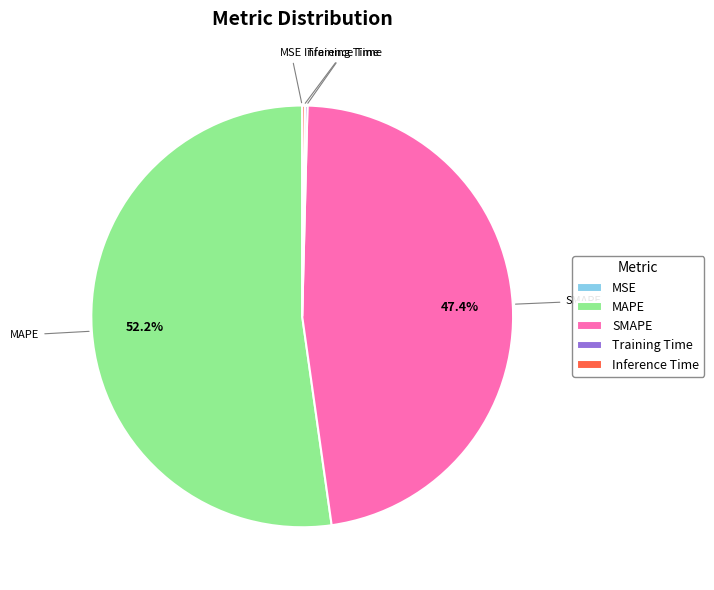

What percentage is NOT represented by MAPE?

47.8%